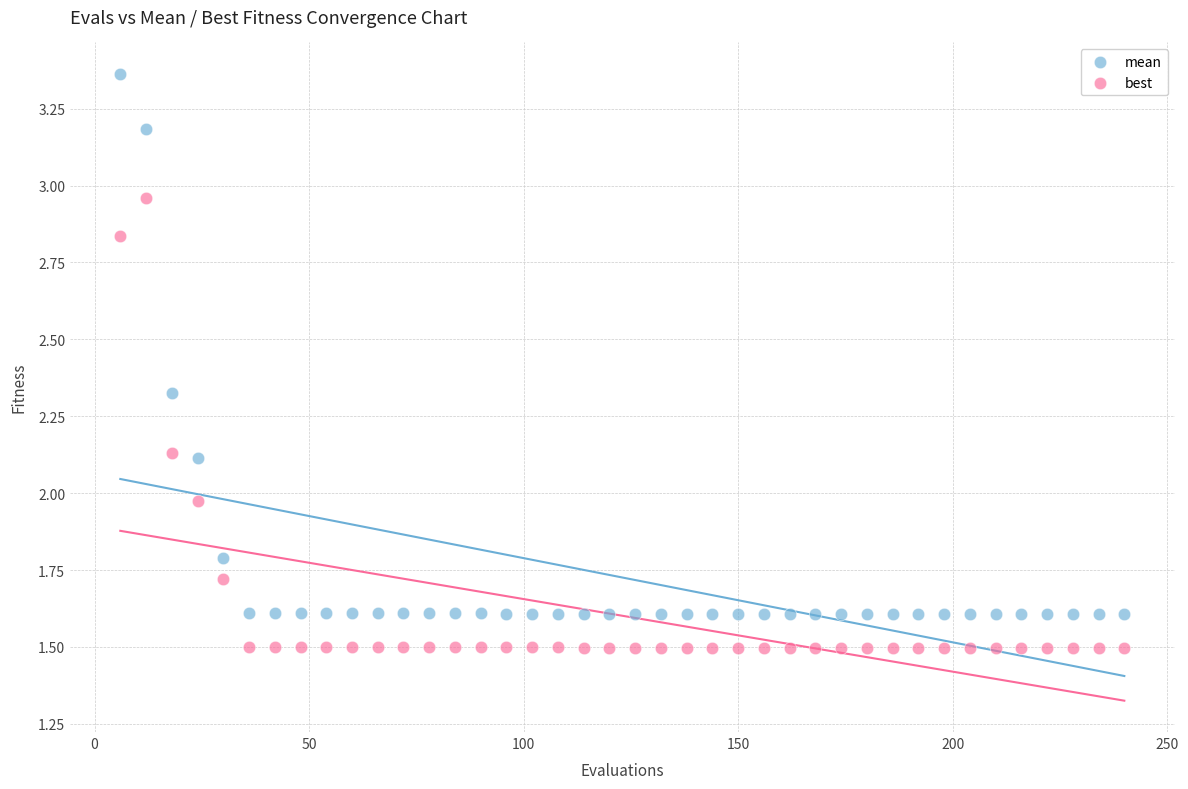

What is the X range (max minus min) for the scatter plot?

234.0